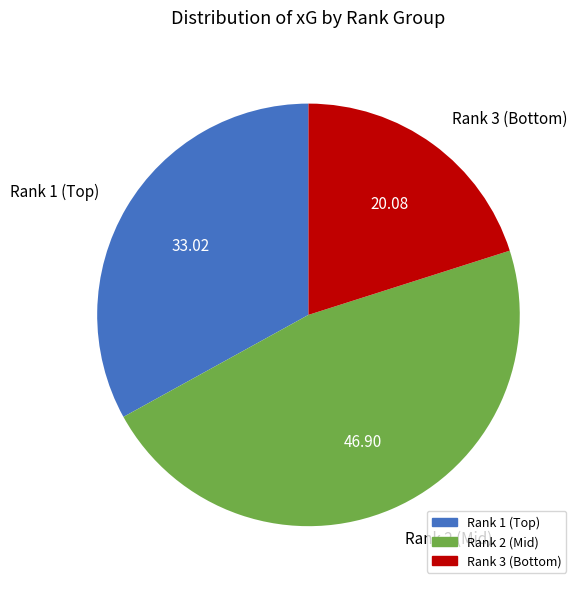

Is there any slice that represents more than half of the pie?

No